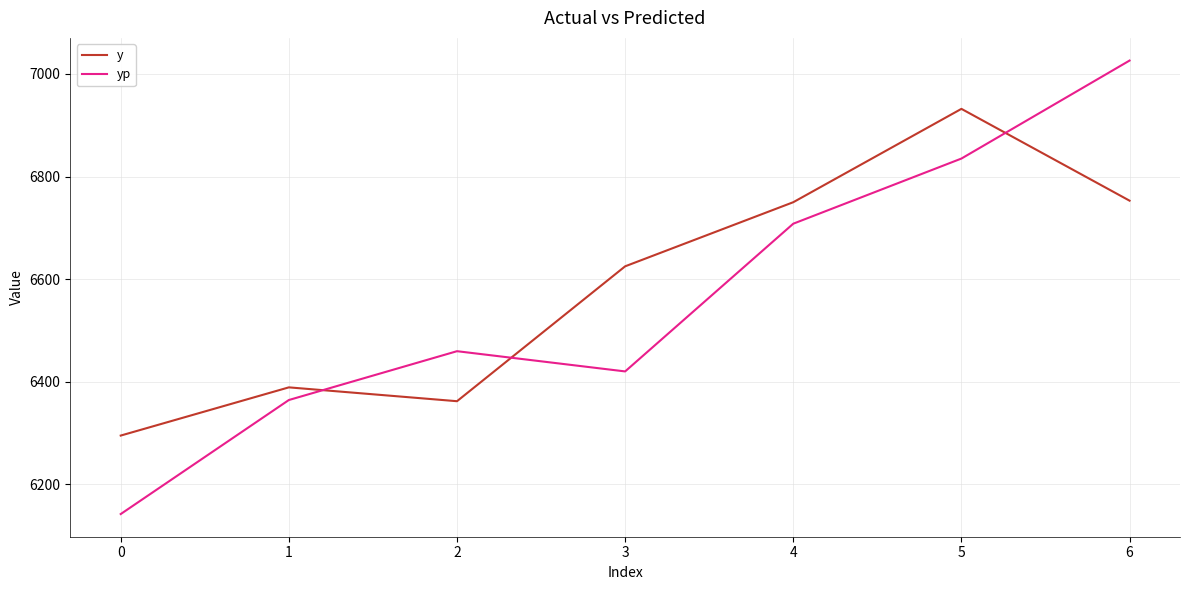

Read the yp value at 2.

6459.5